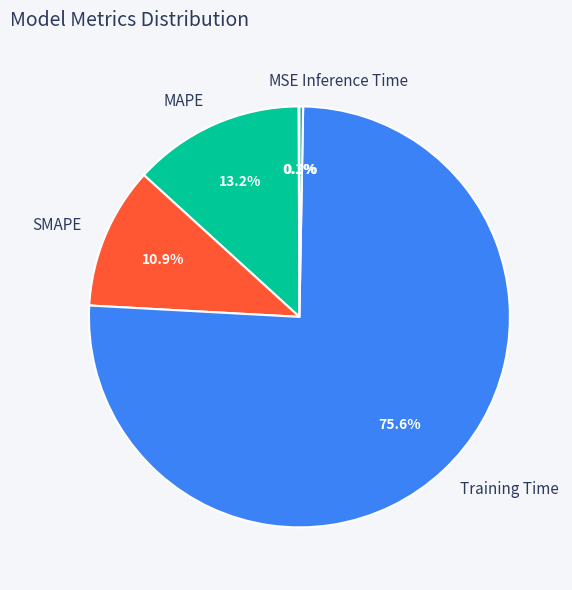

Between Training Time and MAPE, which is larger?

Training Time